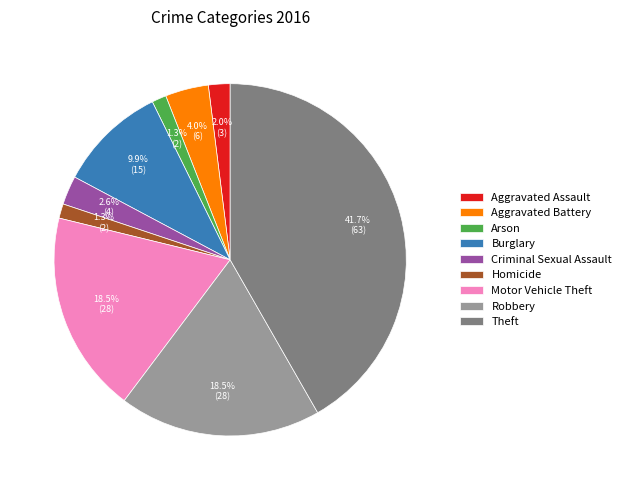

What is the ratio of the value at Arson to the value at Burglary?

0.1